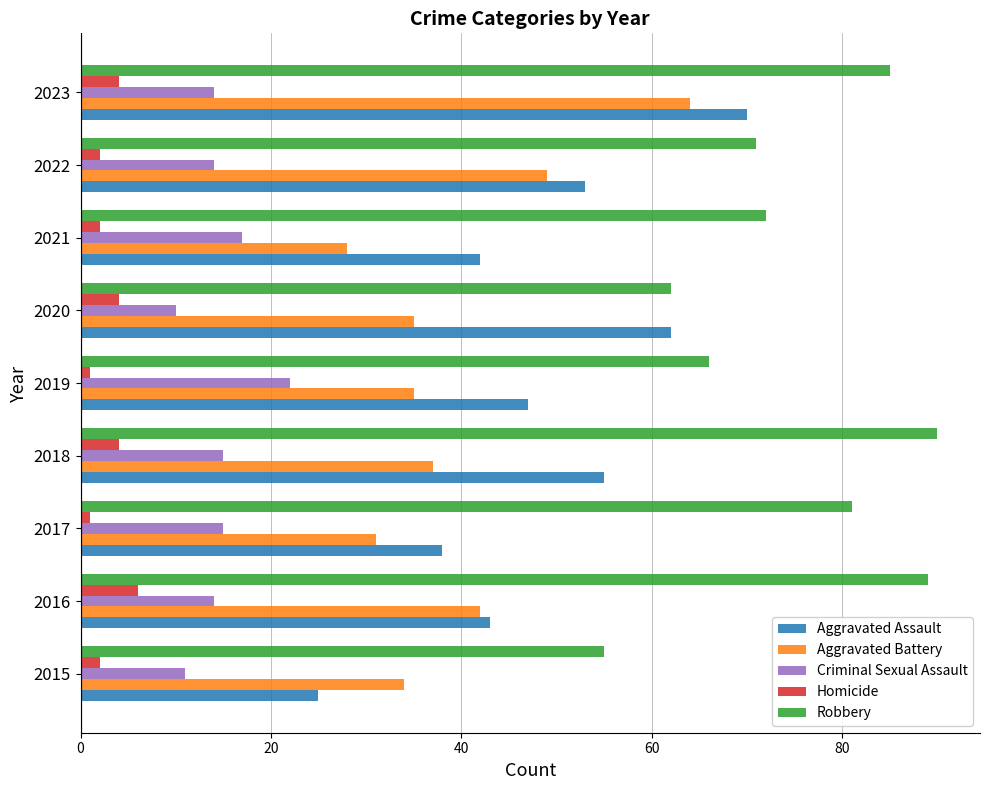

List the series in order of their peak value, lowest first.

Homicide, Criminal Sexual Assault, Aggravated Battery, Aggravated Assault, Robbery